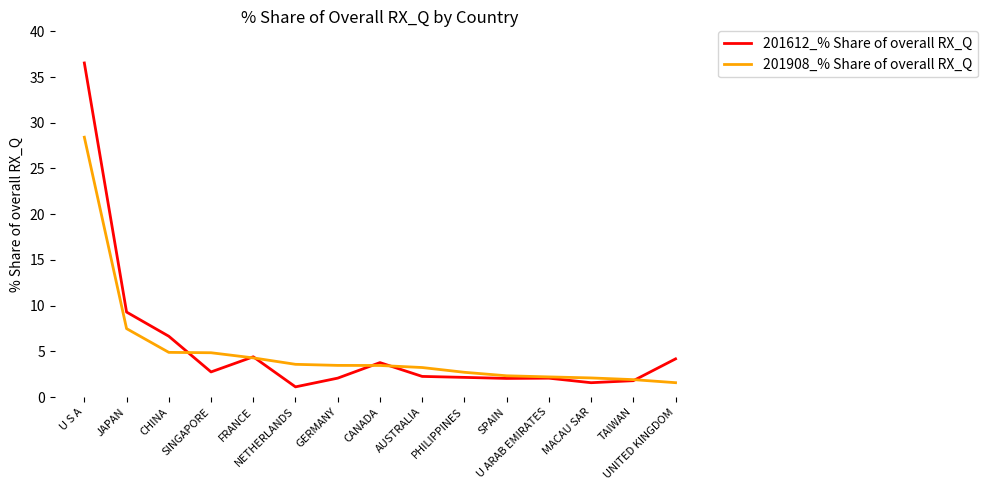

Between FRANCE and CANADA, which series saw the biggest shift?

201908_% Share of overall RX_Q